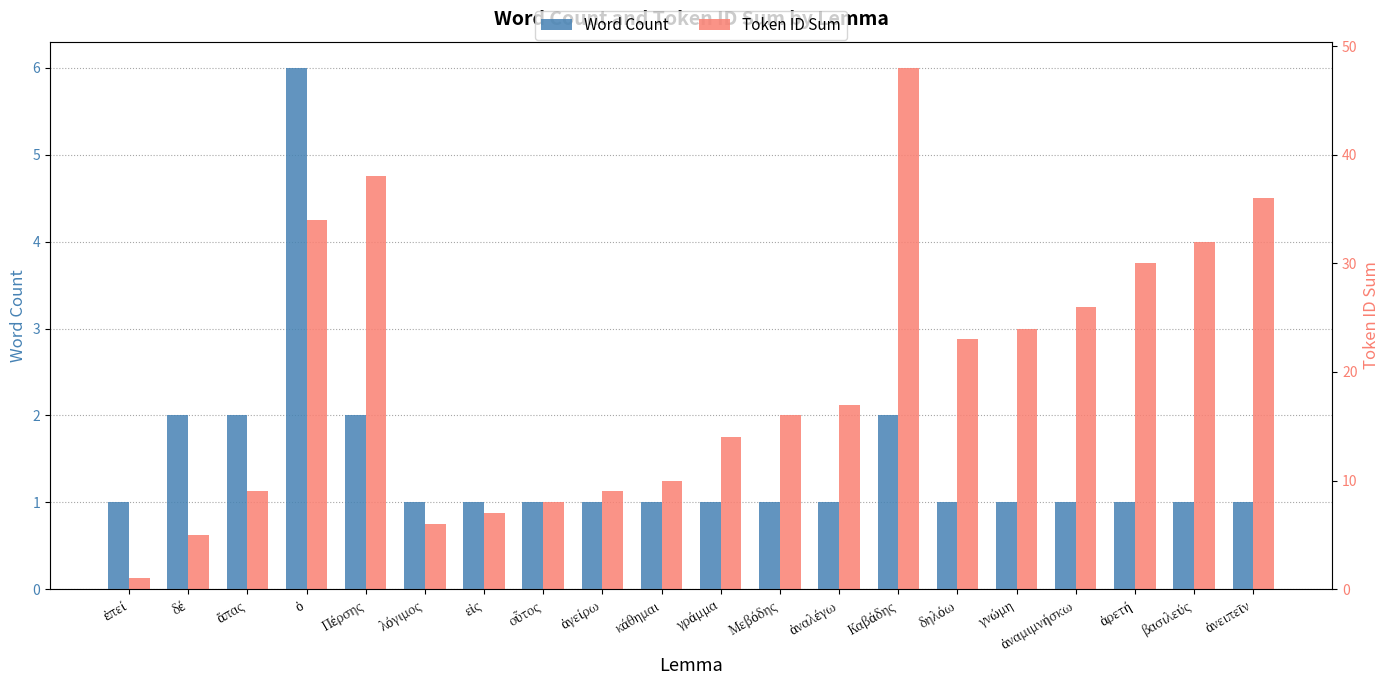

What is the maximum value for Word Count?

6